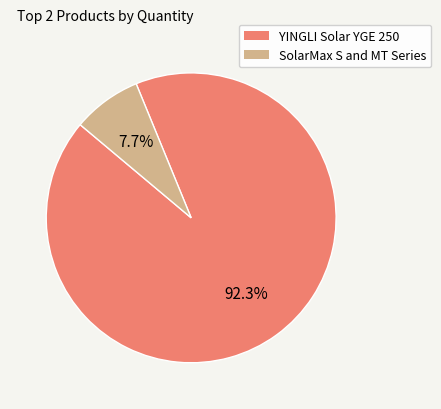

Is there any slice that represents more than half of the pie?

Yes